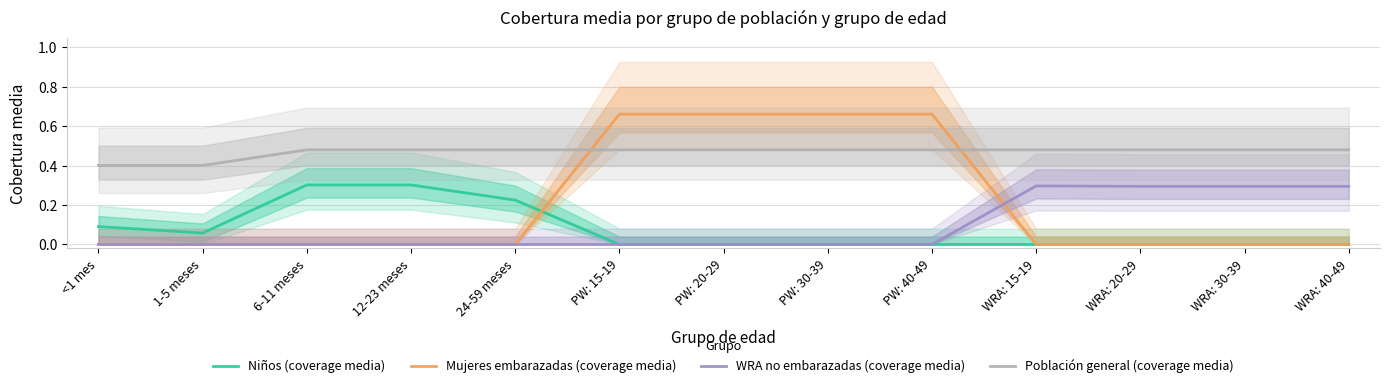

What is the label of the 6th point from the right?

PW: 30-39